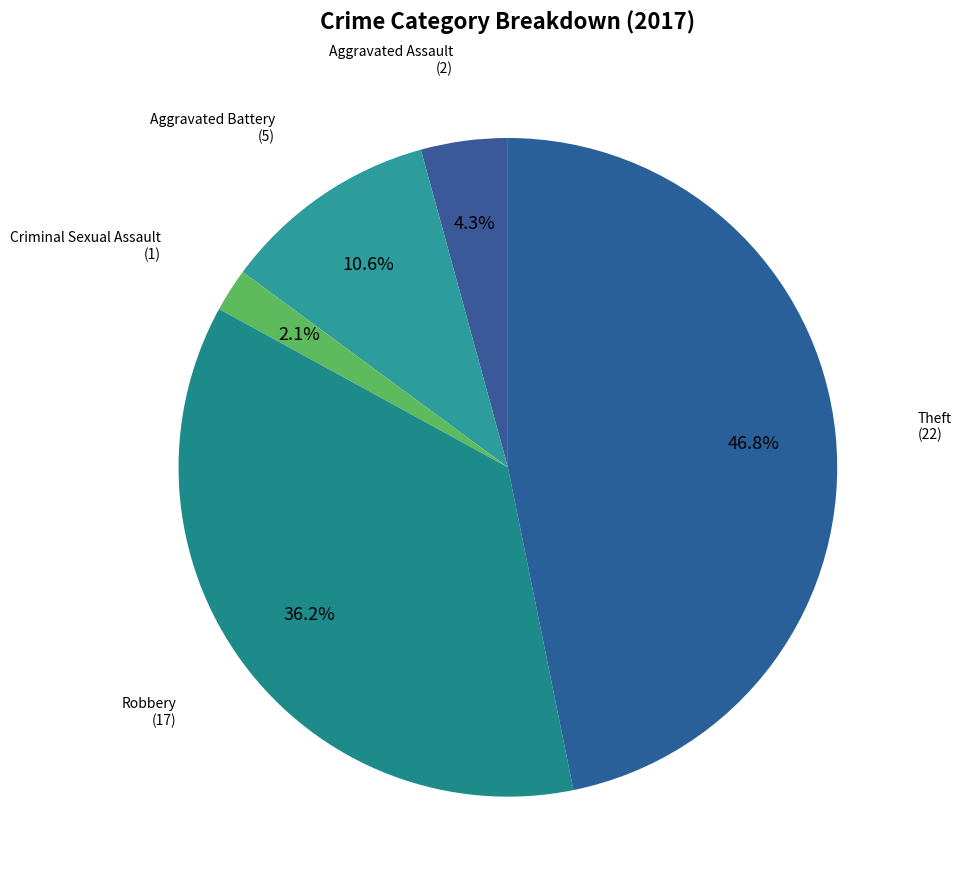

To the nearest percent, what is the average slice percentage?

20%